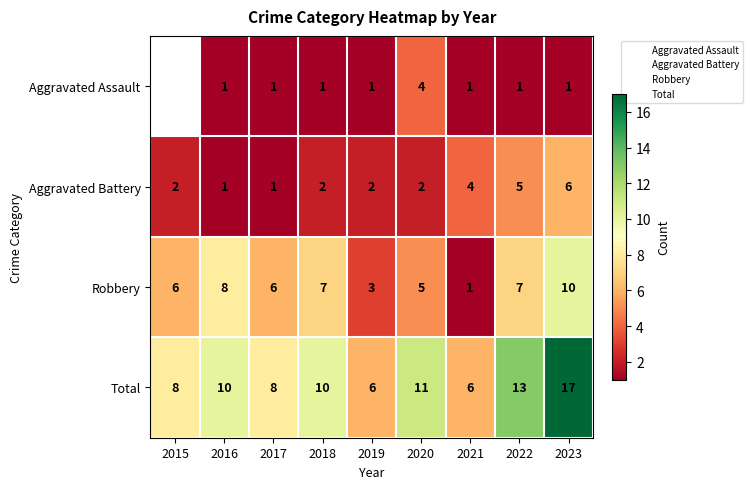

At which label does Aggravated Battery reach its peak?

2023